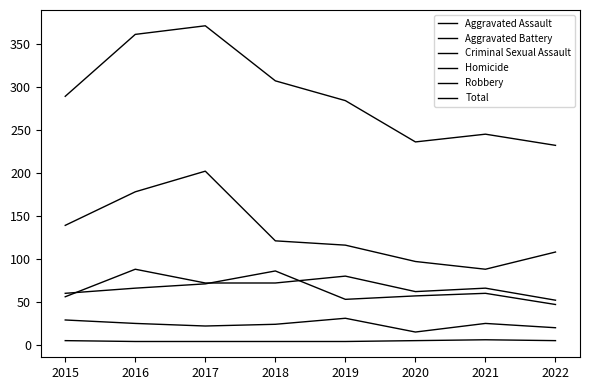

The value of Robbery at 2017 is 202. True or false?

True